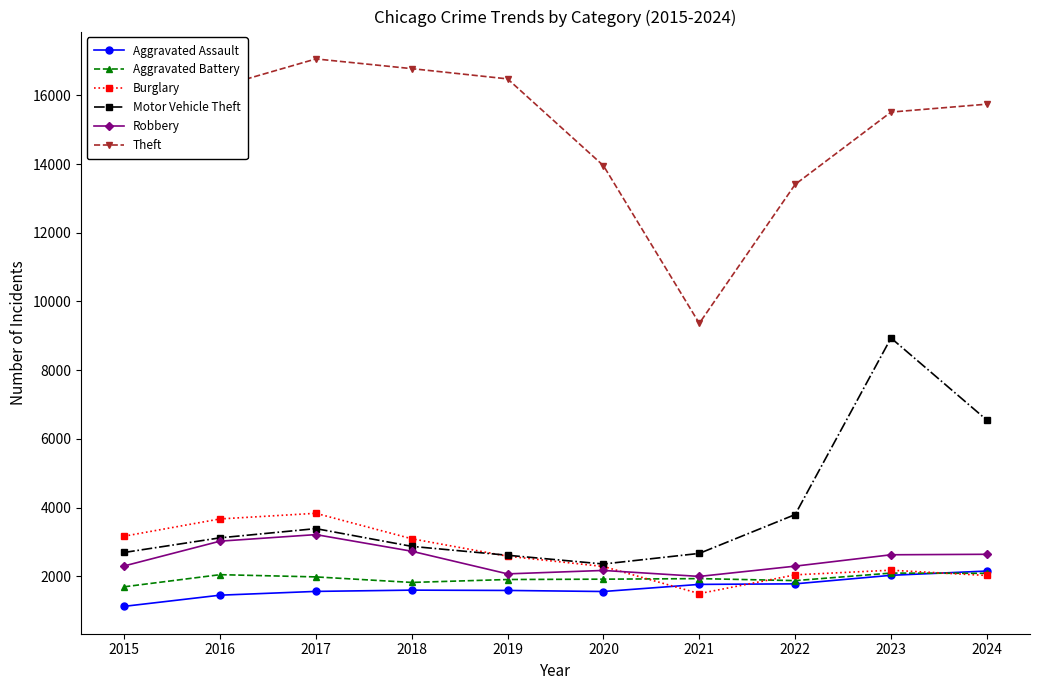

What is the difference between the second highest and minimum values in the Burglary series?

2173